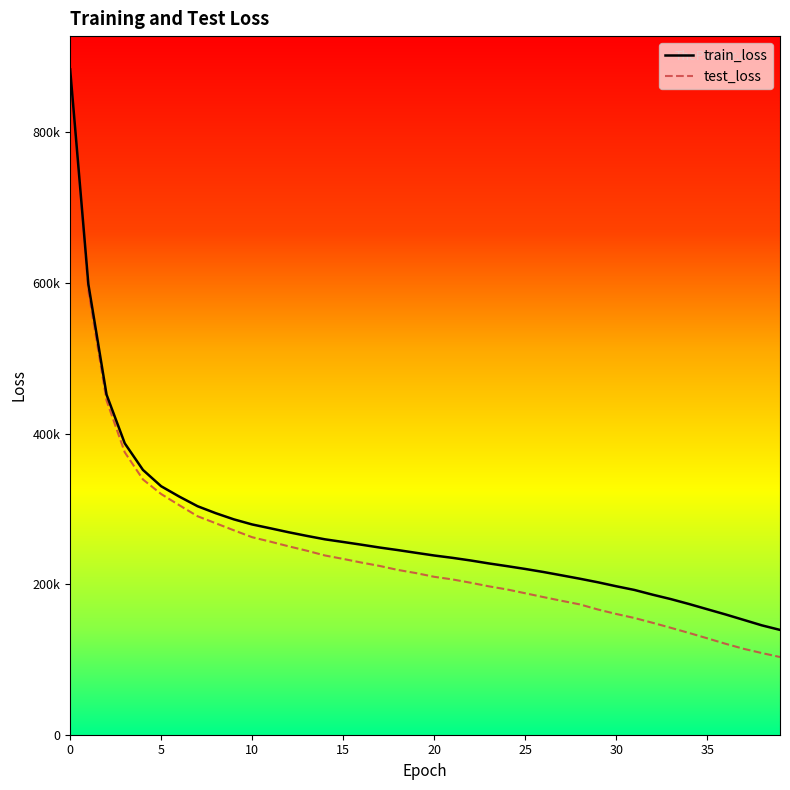

What are all the series names shown in the legend?

train_loss, test_loss